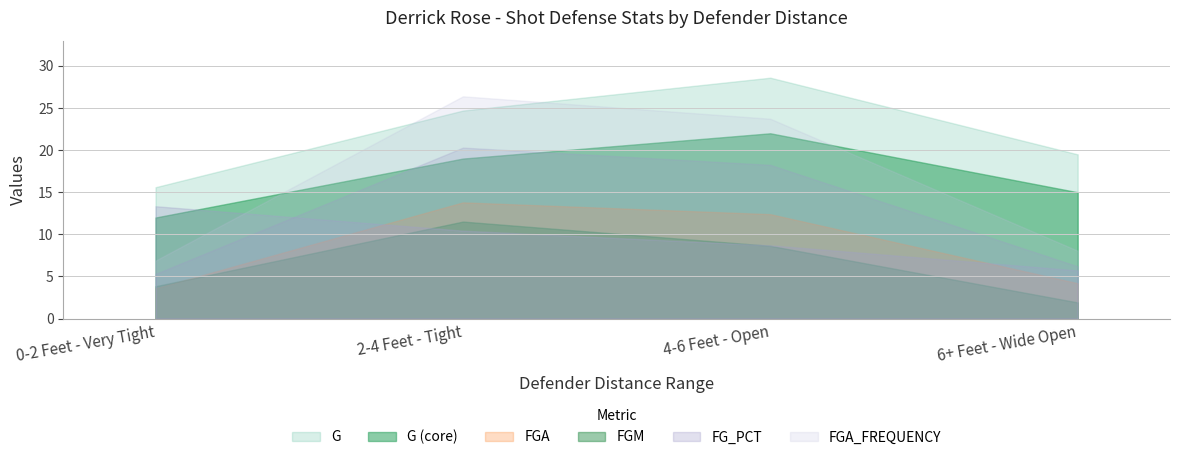

True or false: FG_PCT and FGA_FREQUENCY intersect in this chart.

False